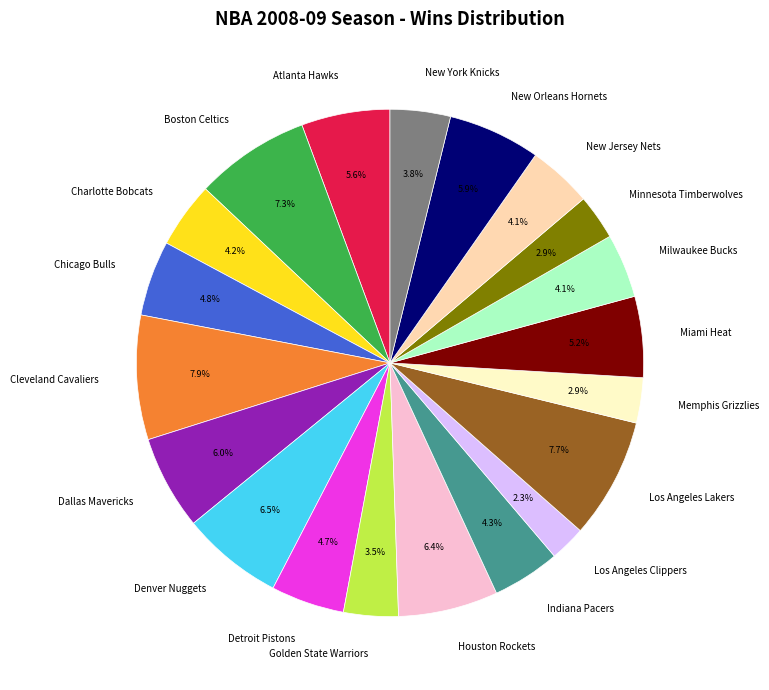

To the nearest percent, what is the combined percentage of Dallas Mavericks and Boston Celtics?

13%